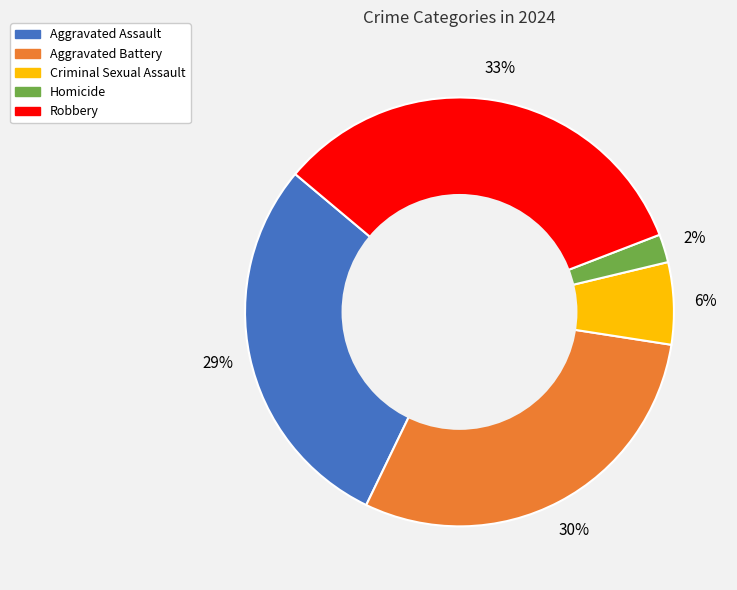

To the nearest percent, what portion does Aggravated Battery represent?

30%